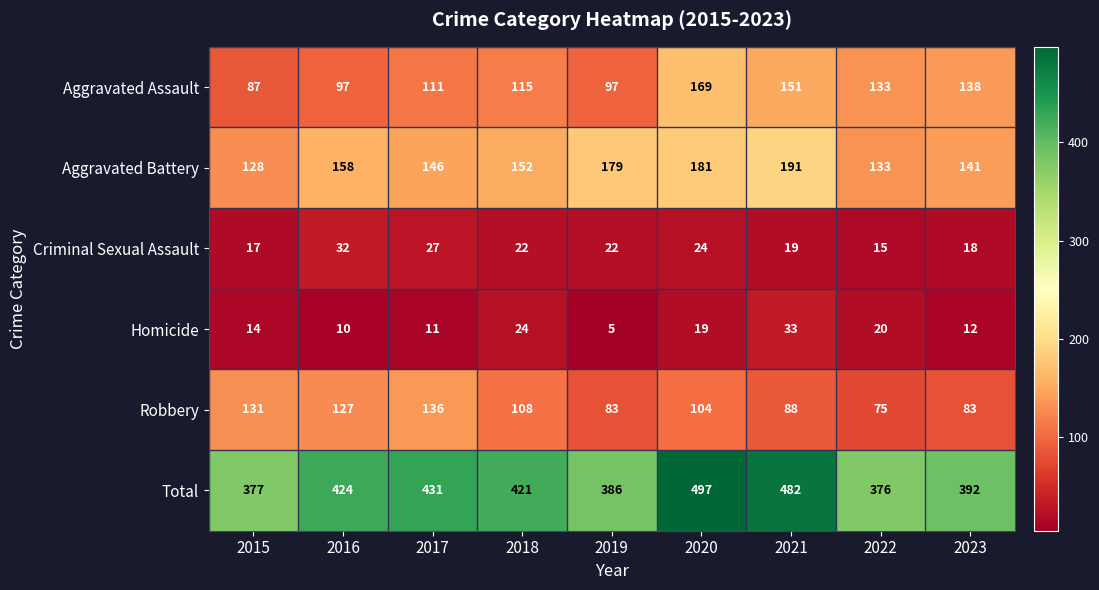

At which category does the chart reach its peak across all series?

2020